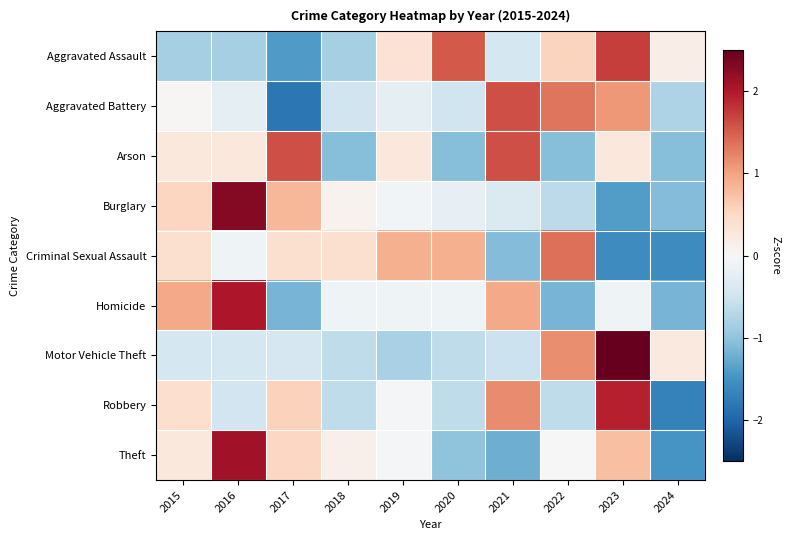

Which series has the largest range (max minus min)?

Burglary